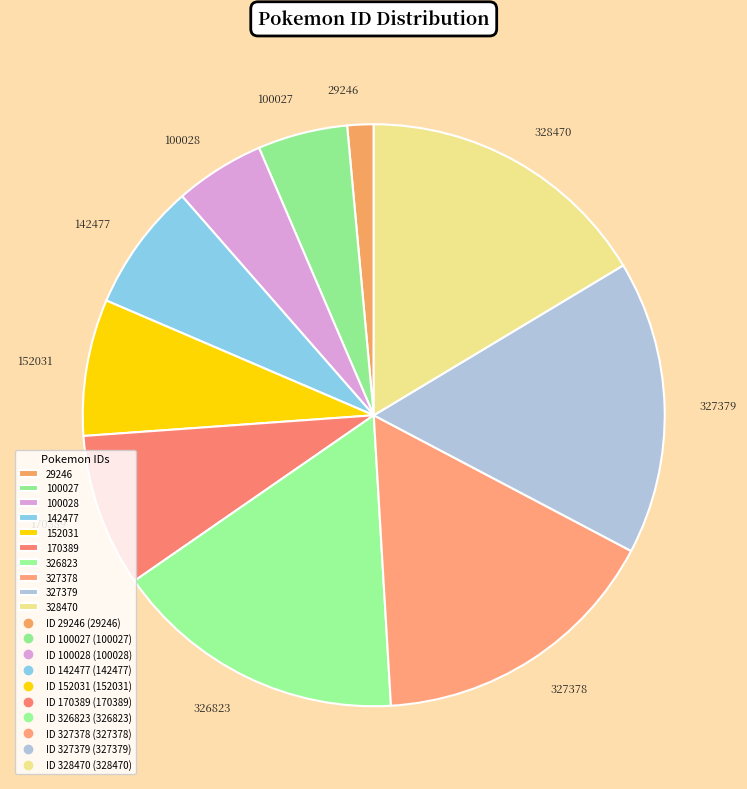

Does 327379 account for over 50% of the chart?

No